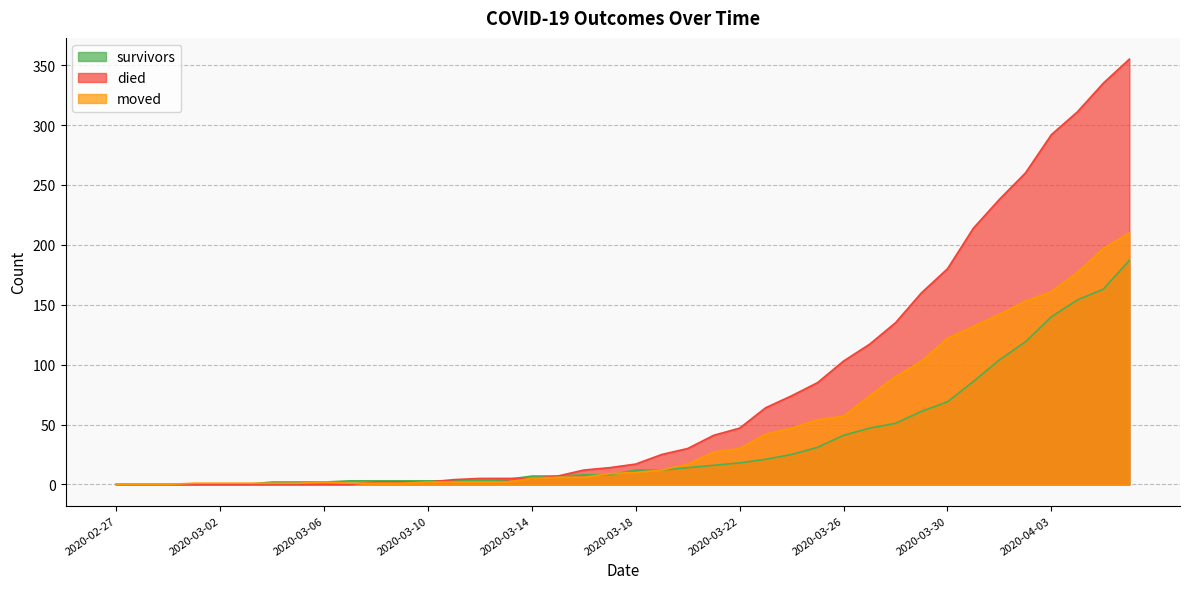

What is the sum of all died values?

3141